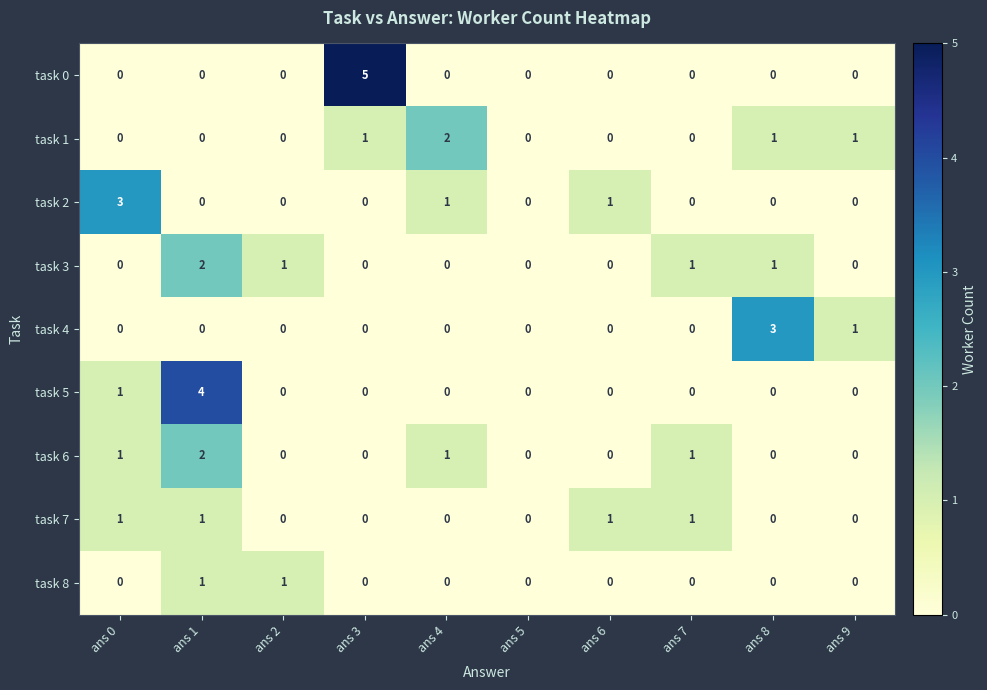

Which series has the largest range (max minus min)?

task 0